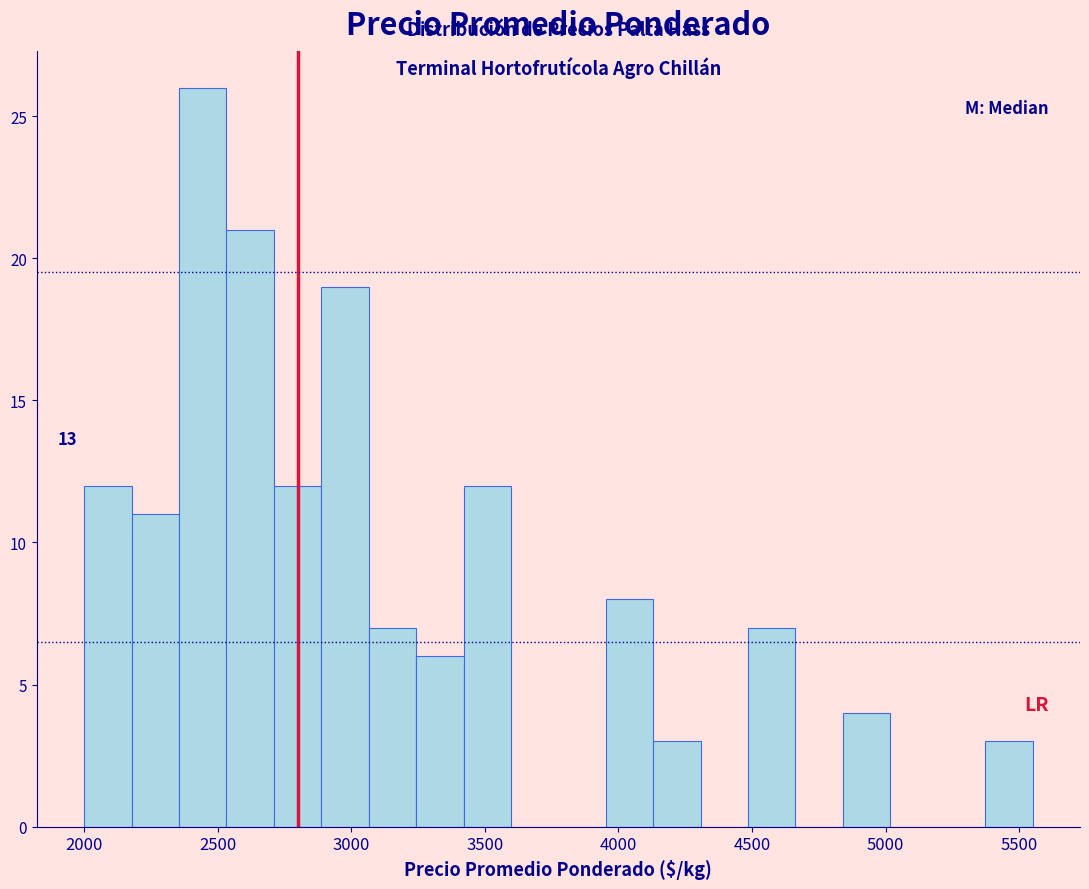

Read against the x-axis, roughly where is the centre of the tallest bar?

2450